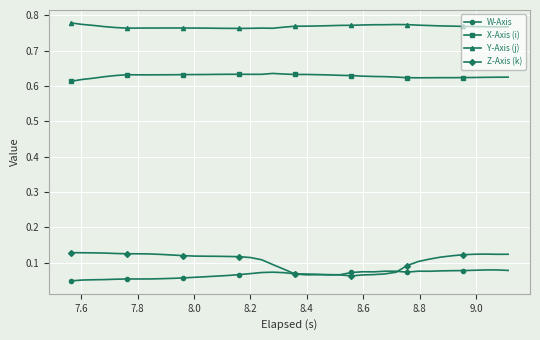

True or false: Z-Axis (k) and Y-Axis (j) intersect in this chart.

False